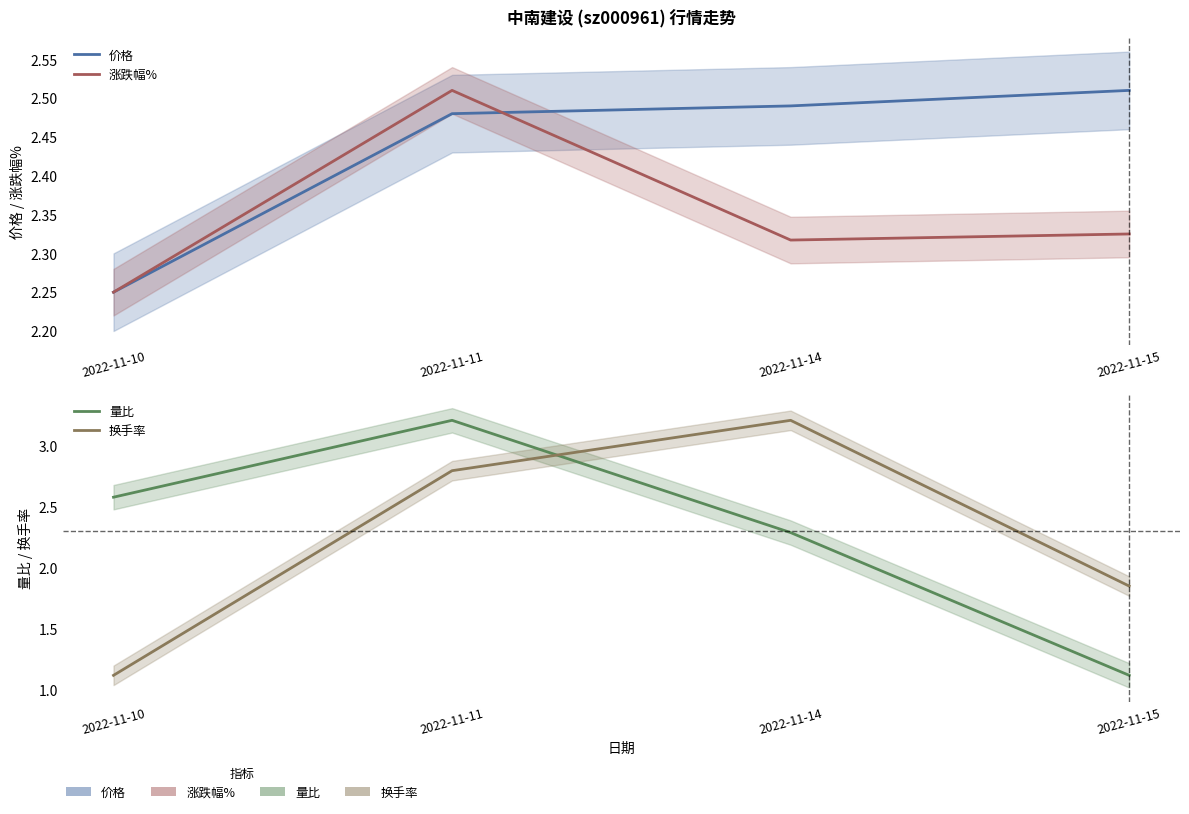

How many data points in 量比 are above 2?

3